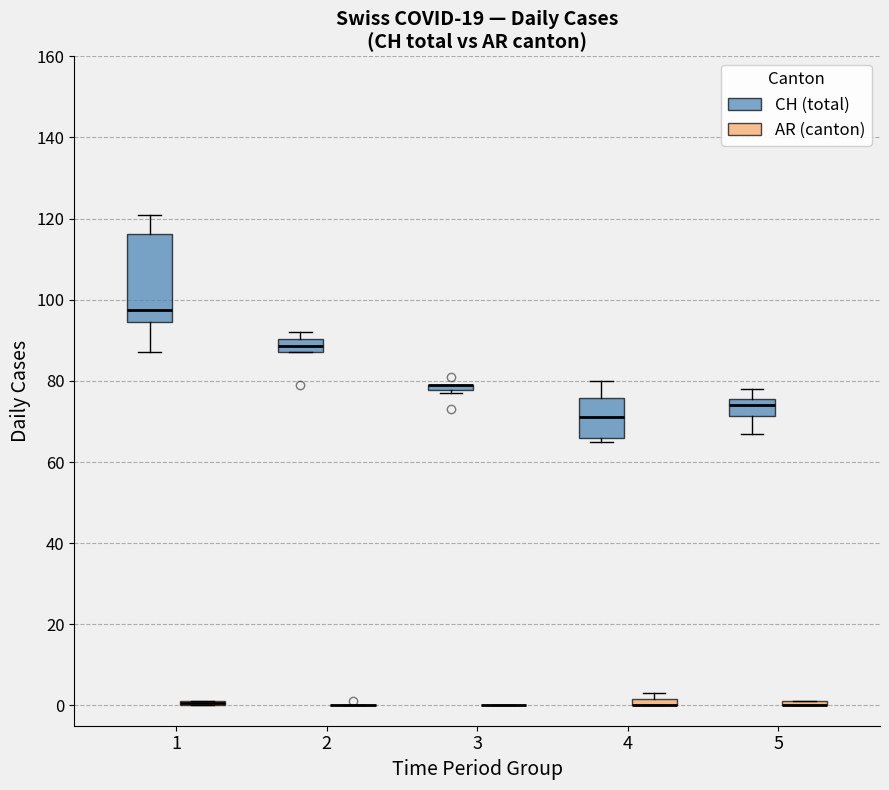

Comparing the boxes themselves (not the whiskers), which one is the tallest?

1 (CH (total))